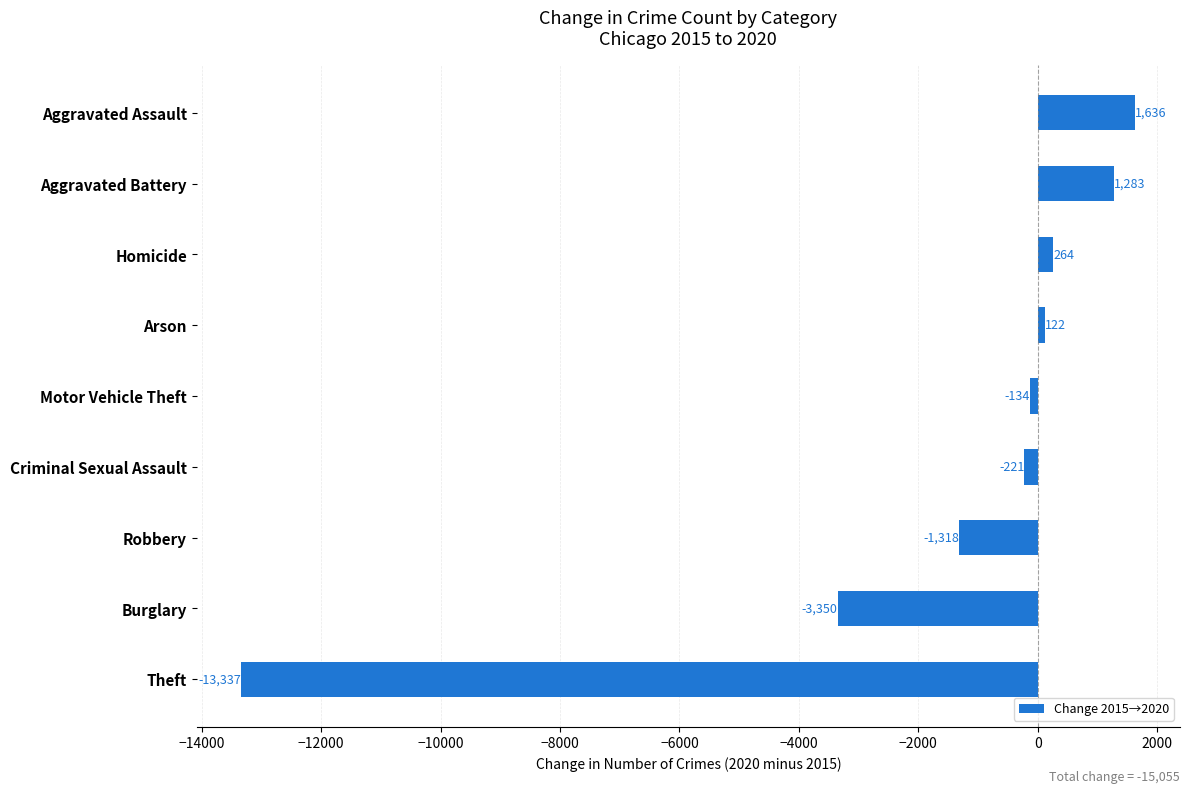

True or false: the data shows -1318 at Robbery.

True